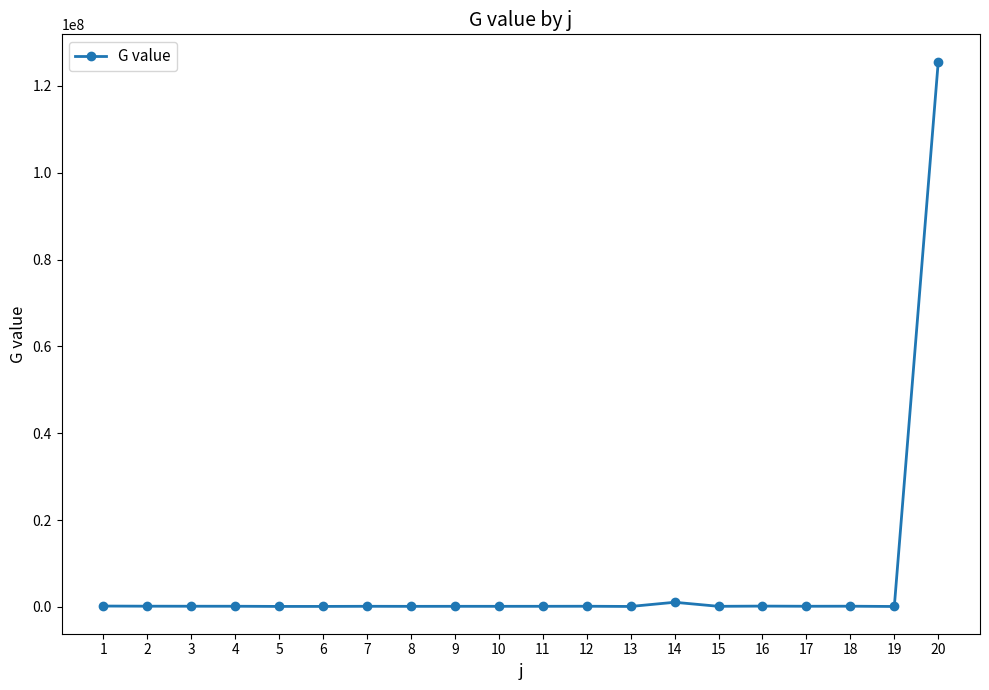

True or false: the data has more than 0 interior local peaks.

True